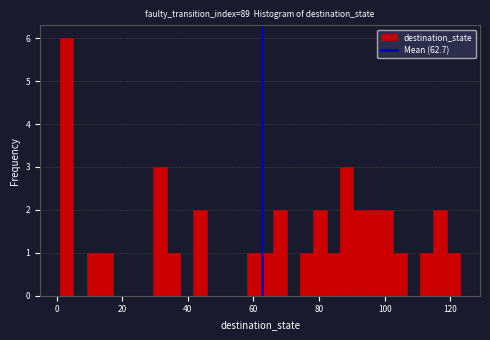

Read against the x-axis, roughly where is the centre of the tallest bar?

4